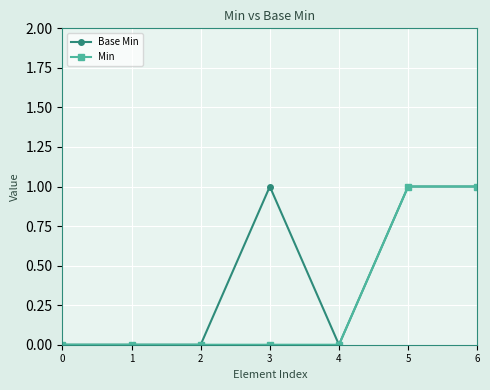

Reading right to left, extract all data points from this chart.

Base Min: 6=1	5=1	4=0	3=1	2=0	1=0	0=0
Min: 6=1	5=1	4=0	3=0	2=0	1=0	0=0